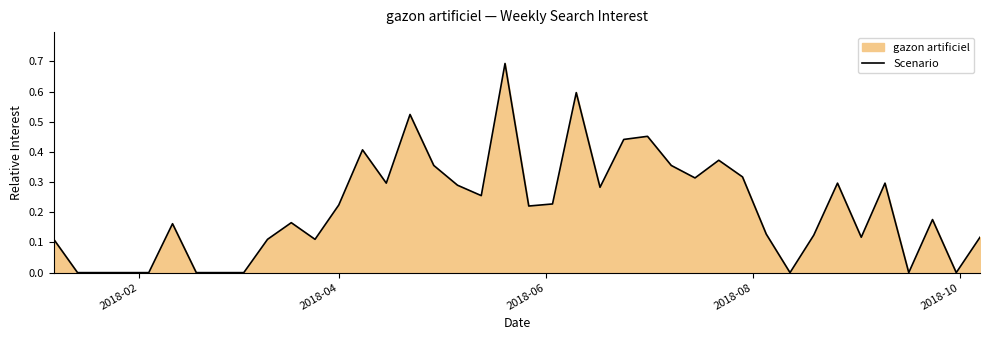

How many lines are shown in the chart?

1